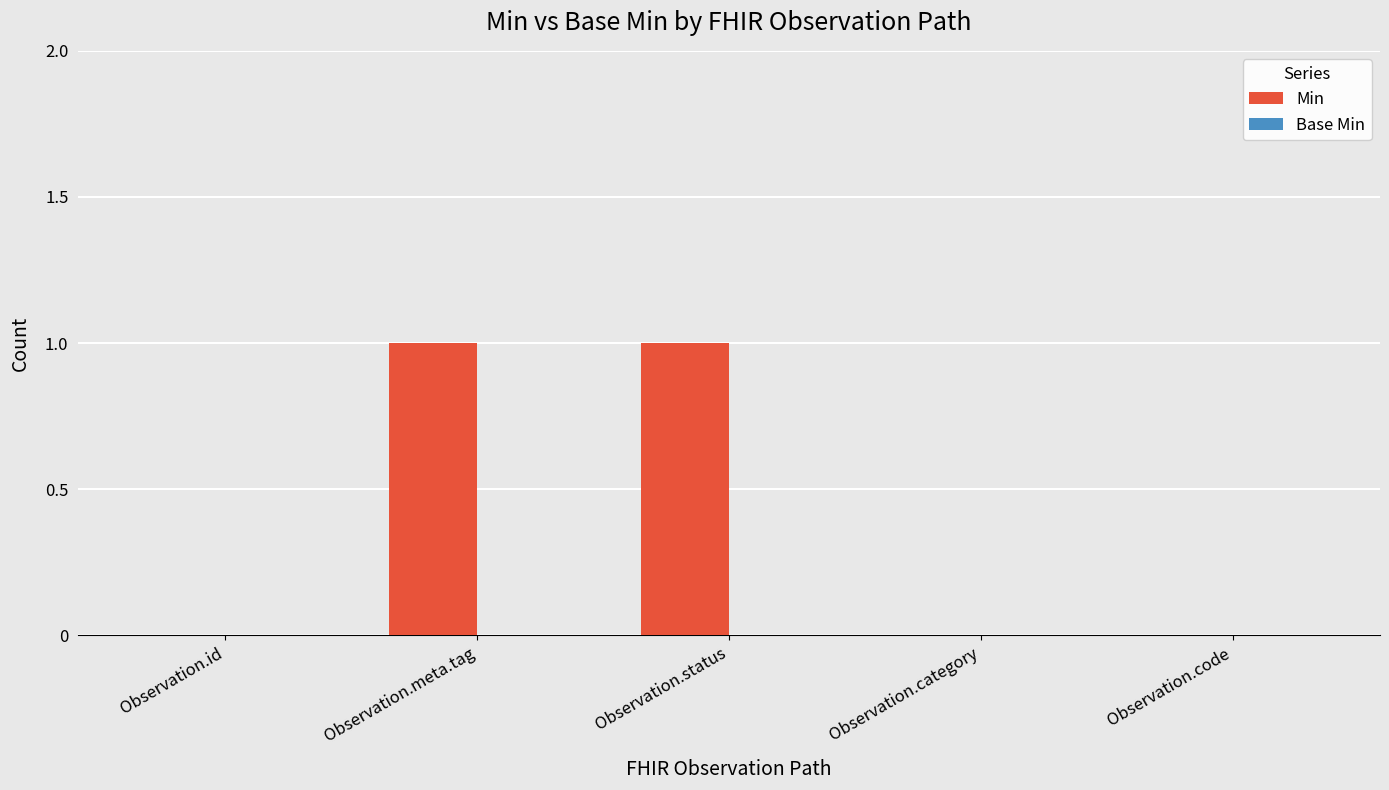

True or false: the data shows -1 at Observation.category.

False